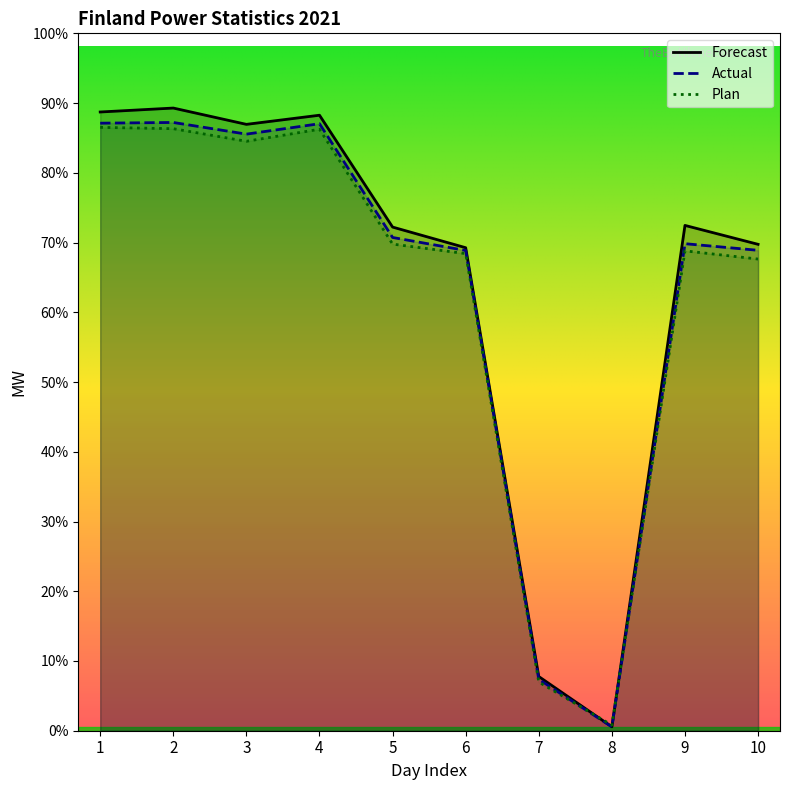

What is the sum of all Plan values?

55426